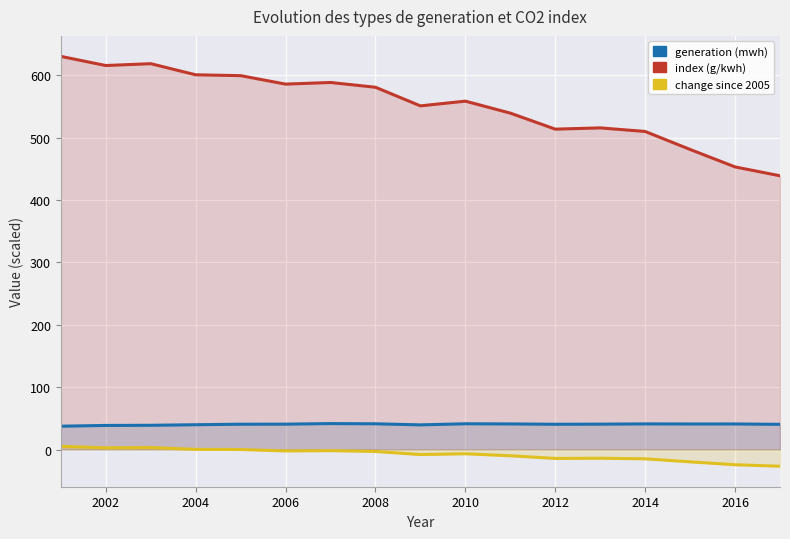

Count the number of data series in this chart.

3